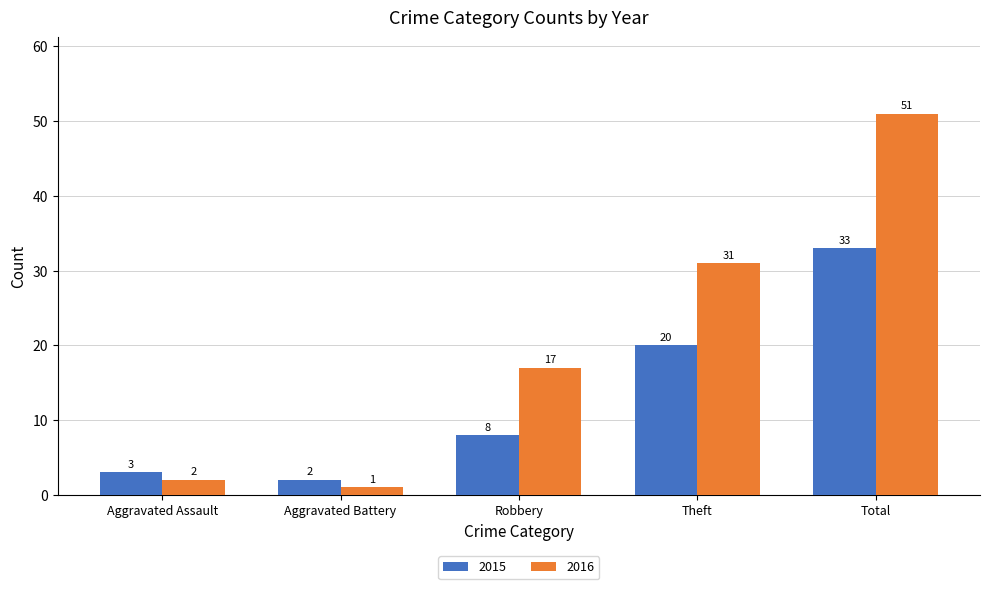

What is the difference between the 2016 values at Robbery and Aggravated Battery?

16